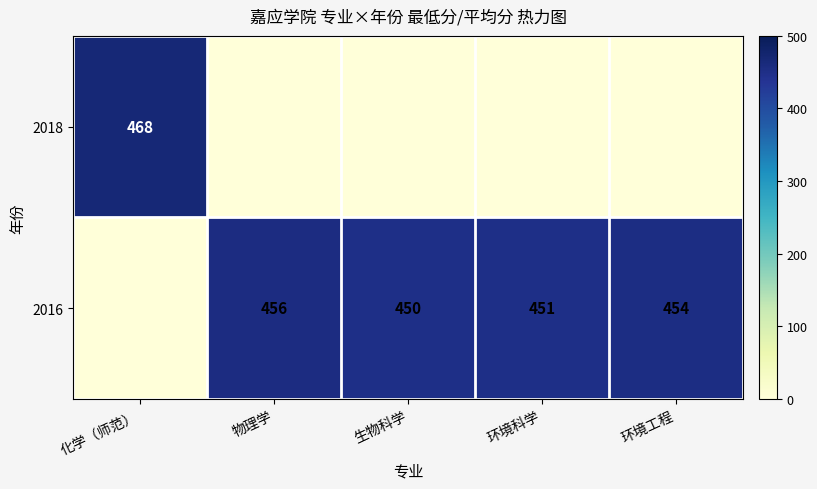

Is it true that 2016 equals 456 at 物理学?

True